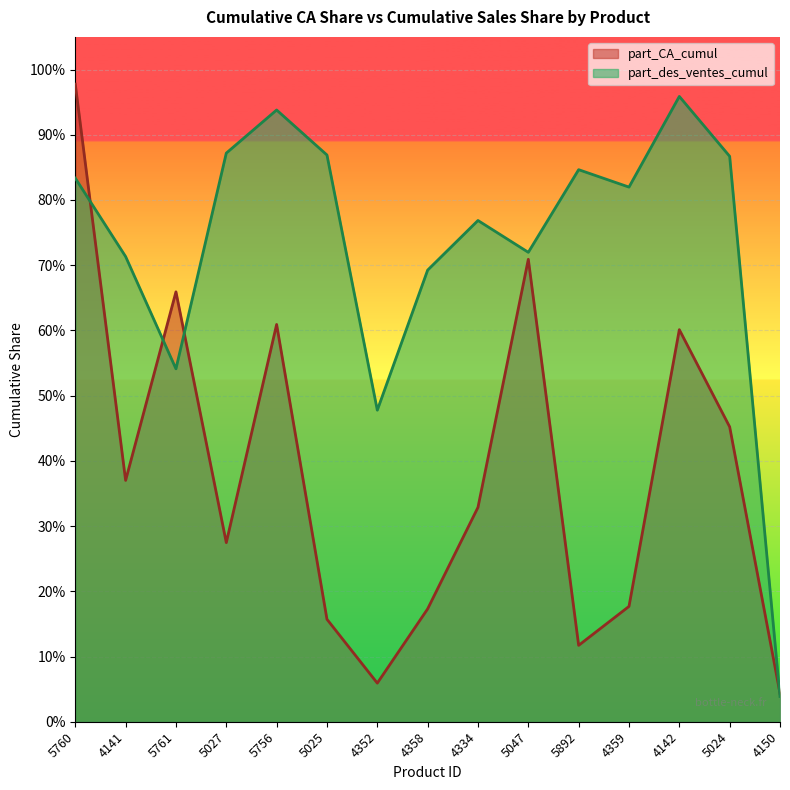

Is it true that part_CA_cumul equals 1.8 at 5760?

False